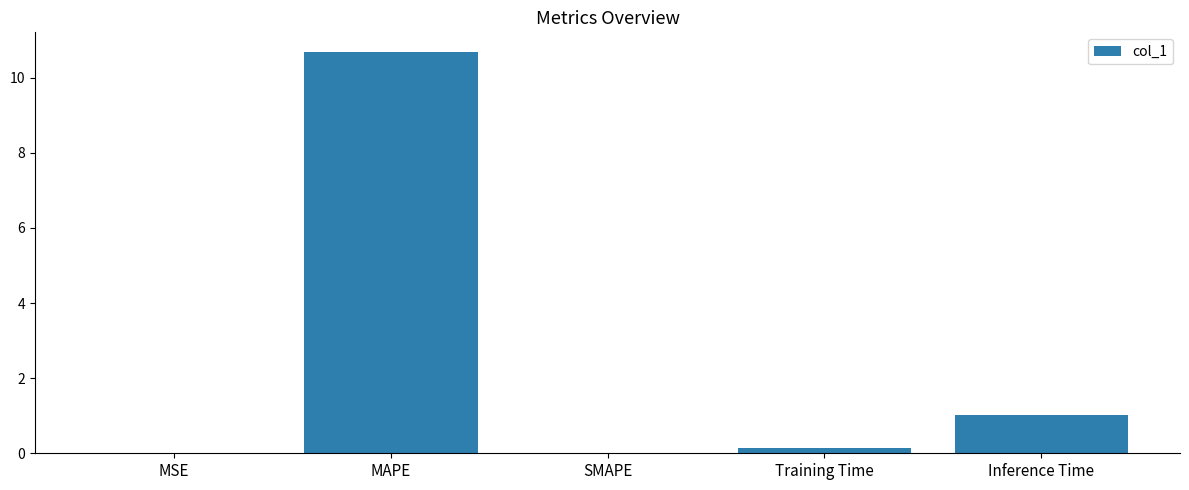

Is it true that the value at MSE is 0.0?

True